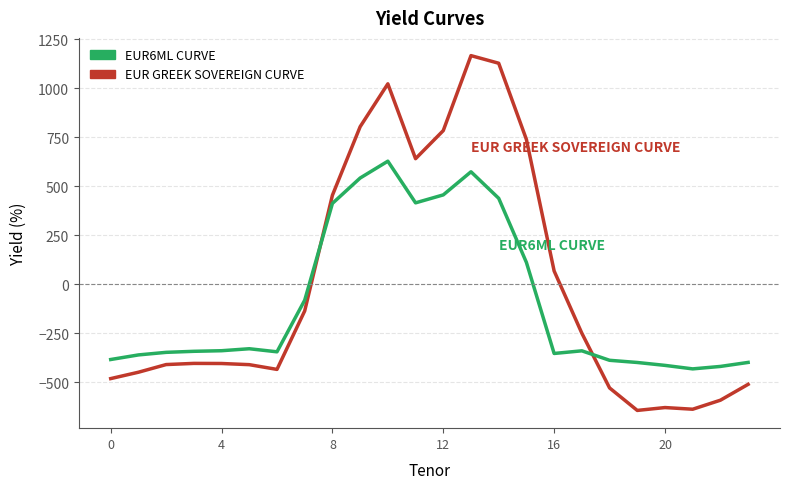

Rank the series by their average value, from lowest to highest.

EUR6ML CURVE, EUR GREEK SOVEREIGN CURVE